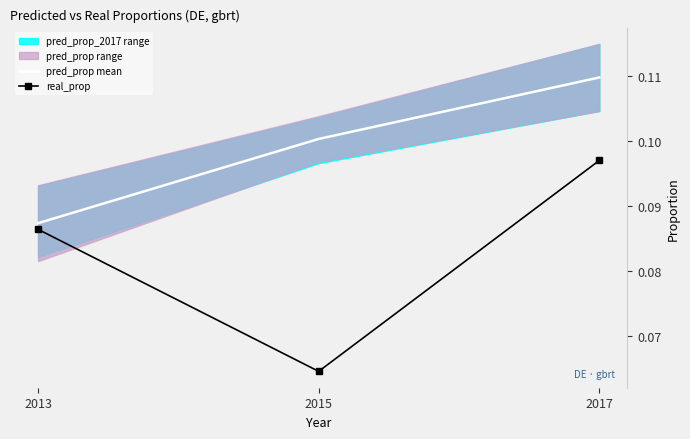

The real_prop series shows 0.1 at 2013. True or false?

False